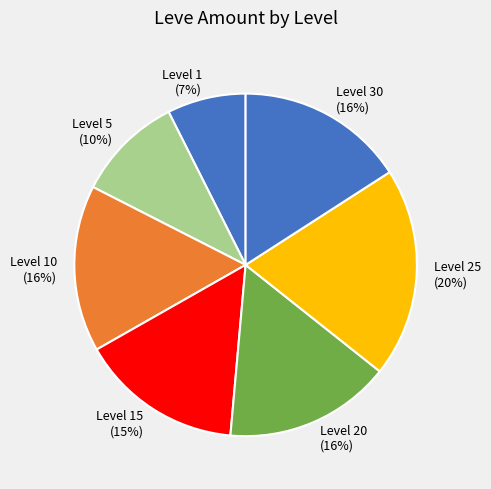

Is there any slice that represents more than half of the pie?

No